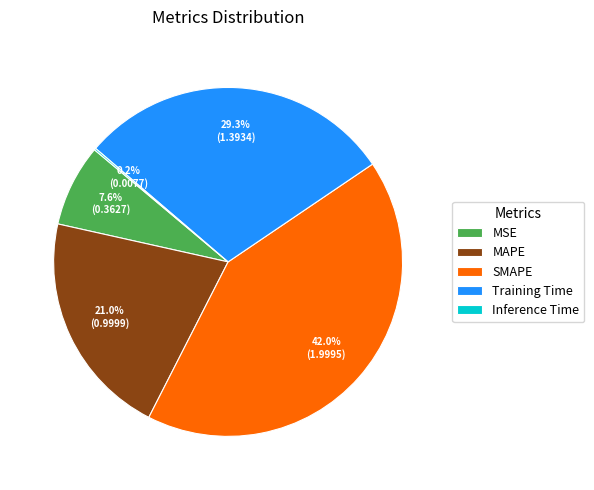

Which category has the biggest portion of the pie?

SMAPE